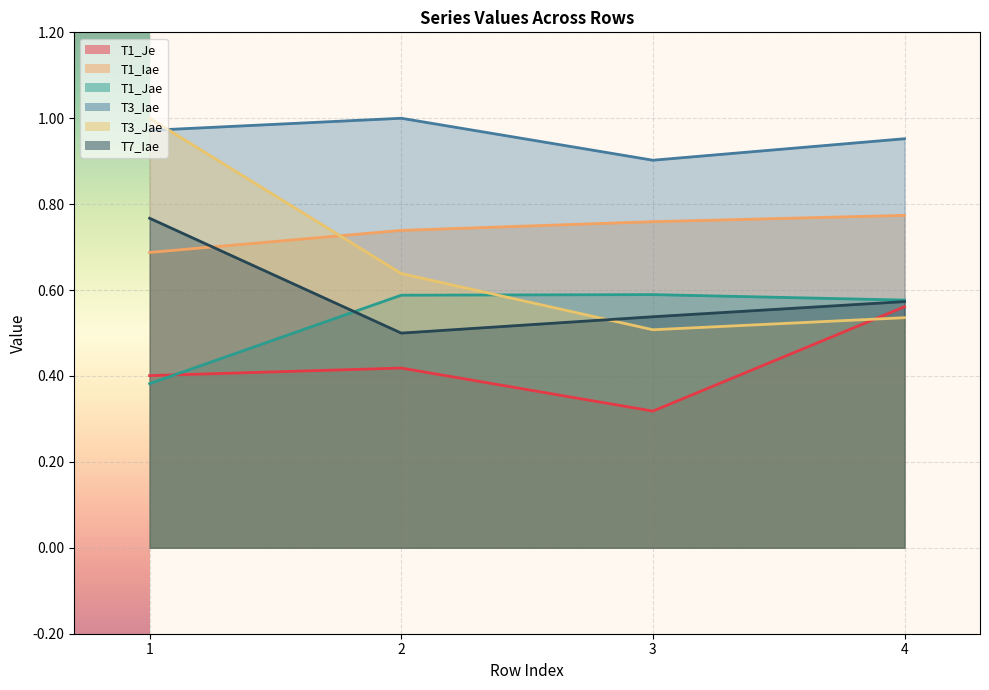

Reading left to right, what are all the values shown in this chart?

T1_Je: 1=0.4	2=0.4	3=0.3	4=0.6
T1_Iae: 1=0.7	2=0.7	3=0.8	4=0.8
T1_Jae: 1=0.4	2=0.6	3=0.6	4=0.6
T3_Iae: 1=1.0	2=1.0	3=0.9	4=1.0
T3_Jae: 1=1.0	2=0.6	3=0.5	4=0.5
T7_Iae: 1=0.8	2=0.5	3=0.5	4=0.6